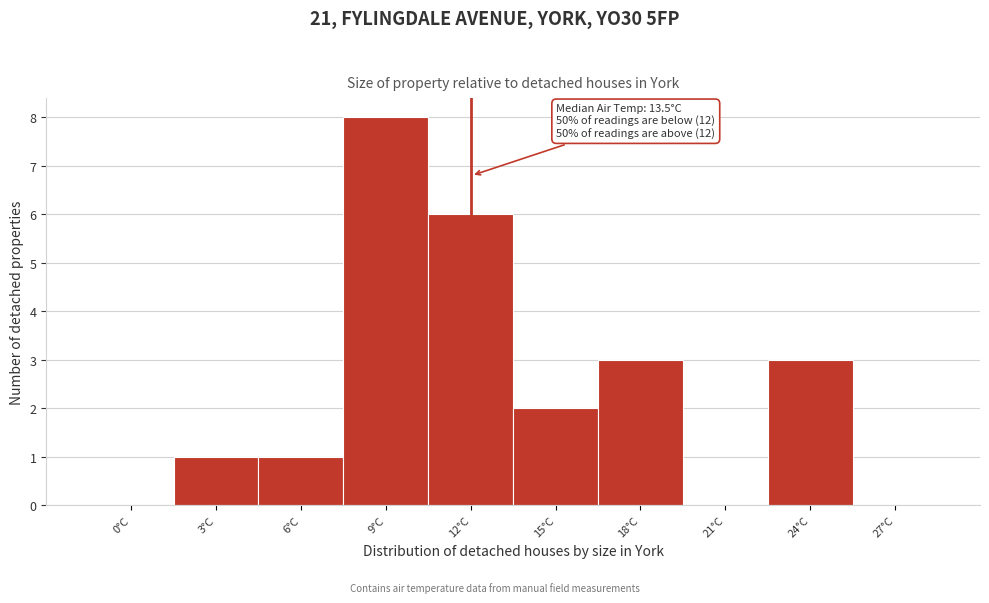

Reading right to left, what are all the values shown in this chart?

27°C=0	24°C=3	21°C=0	18°C=3	15°C=2	12°C=6	9°C=8	6°C=1	3°C=1	0°C=0